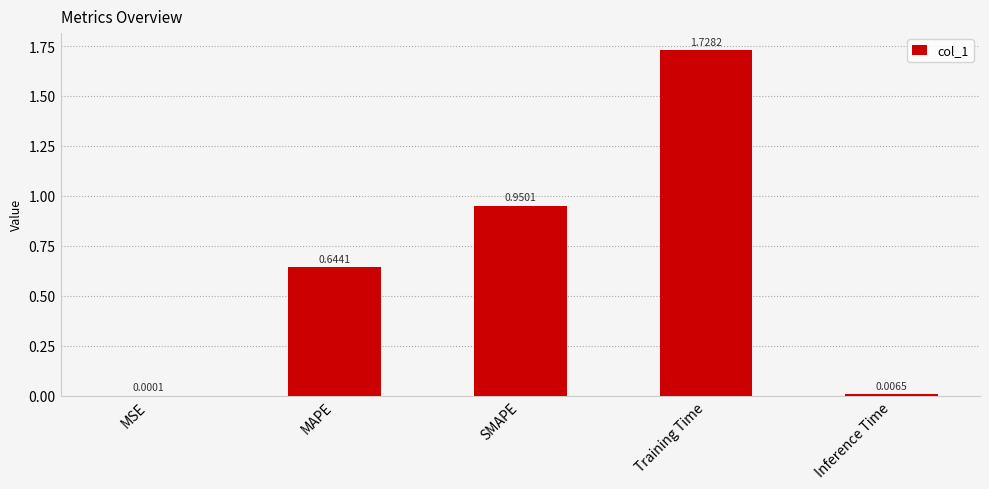

Which category has the highest value across all series?

Training Time